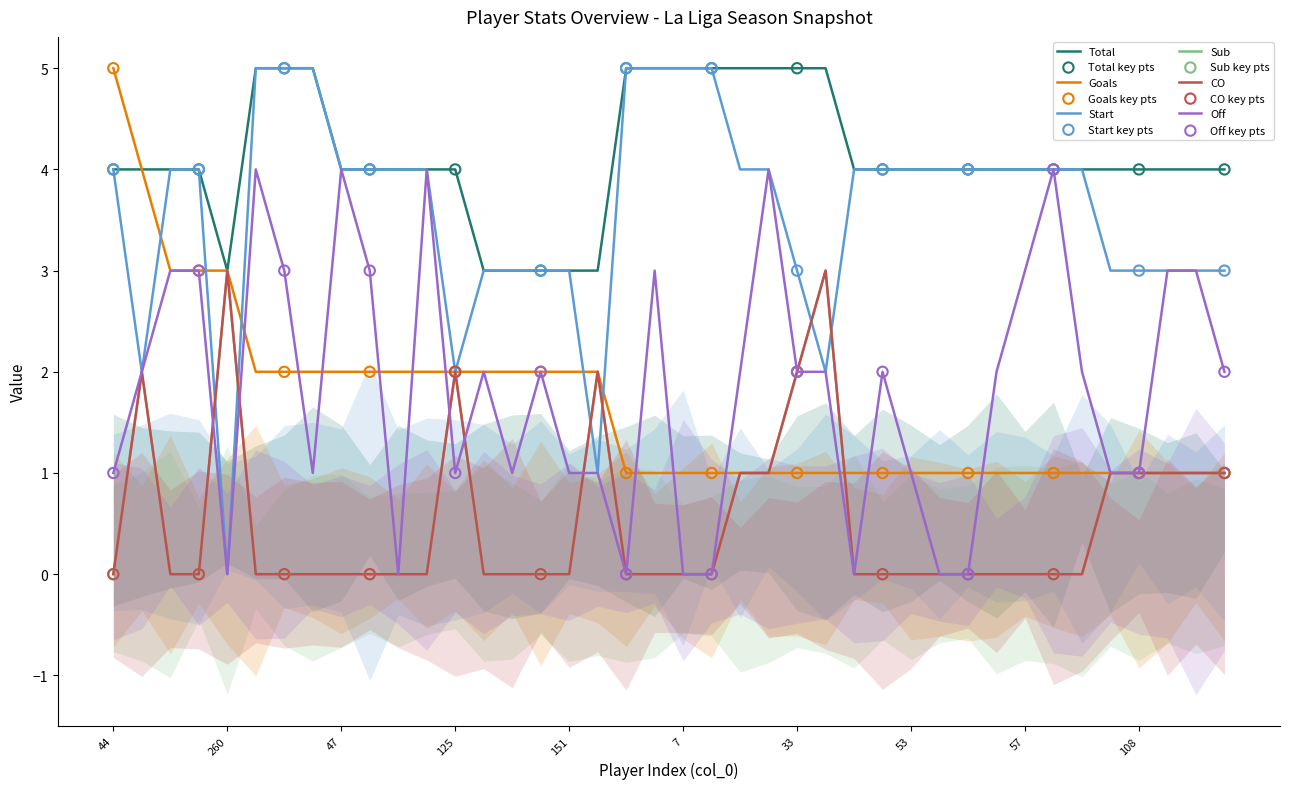

At how many categories does at least one series exceed 3?

34